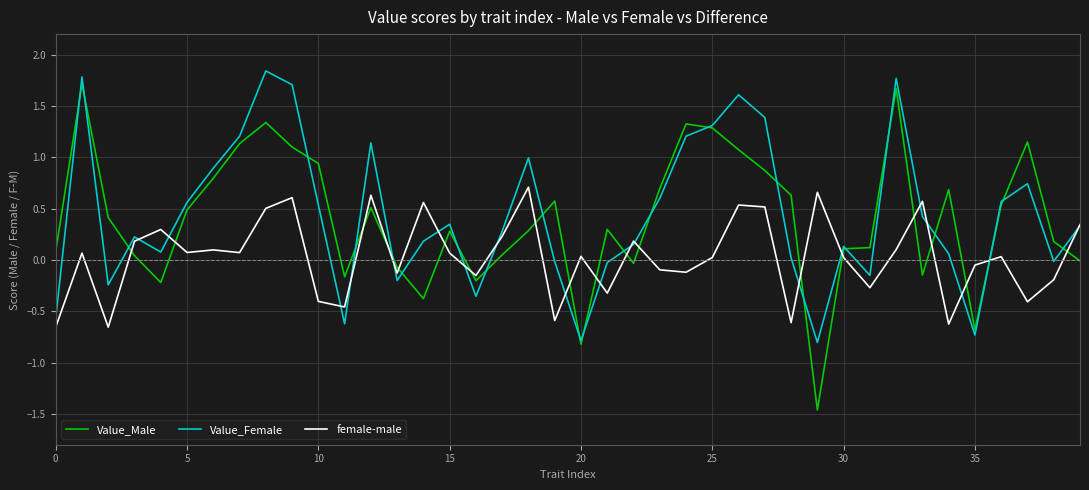

True or false: Value_Female has more than 1 points higher than both neighbors.

True